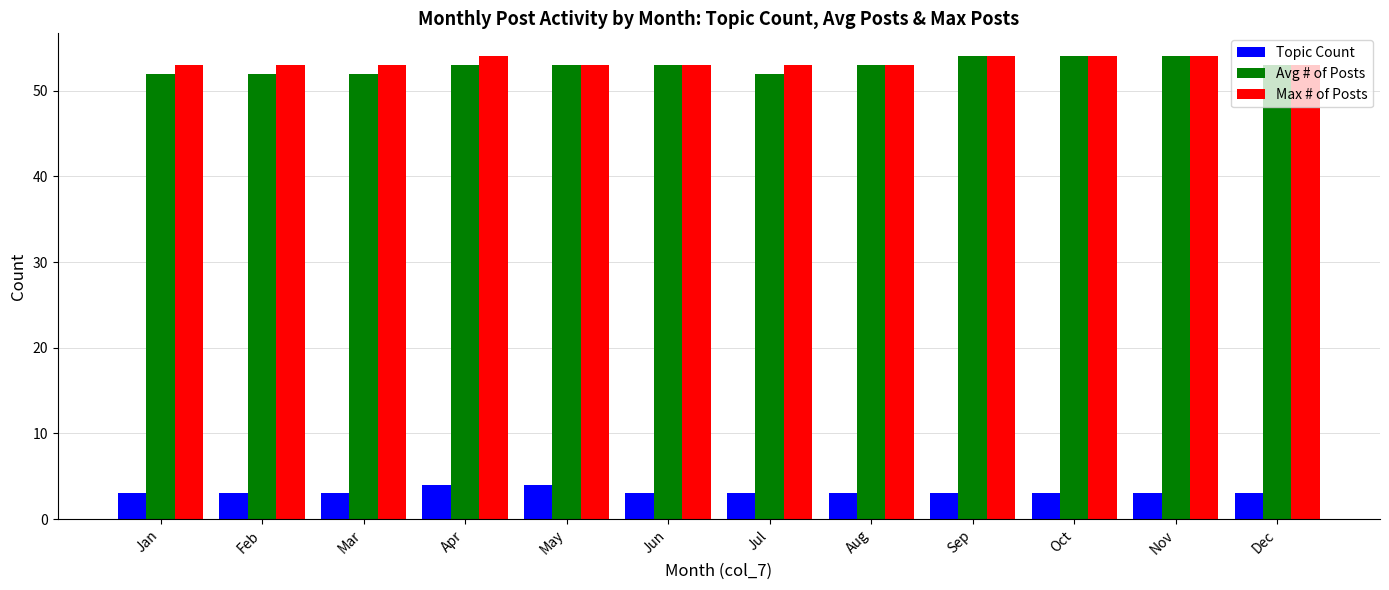

The value of Avg # of Posts at Feb is 52. True or false?

True